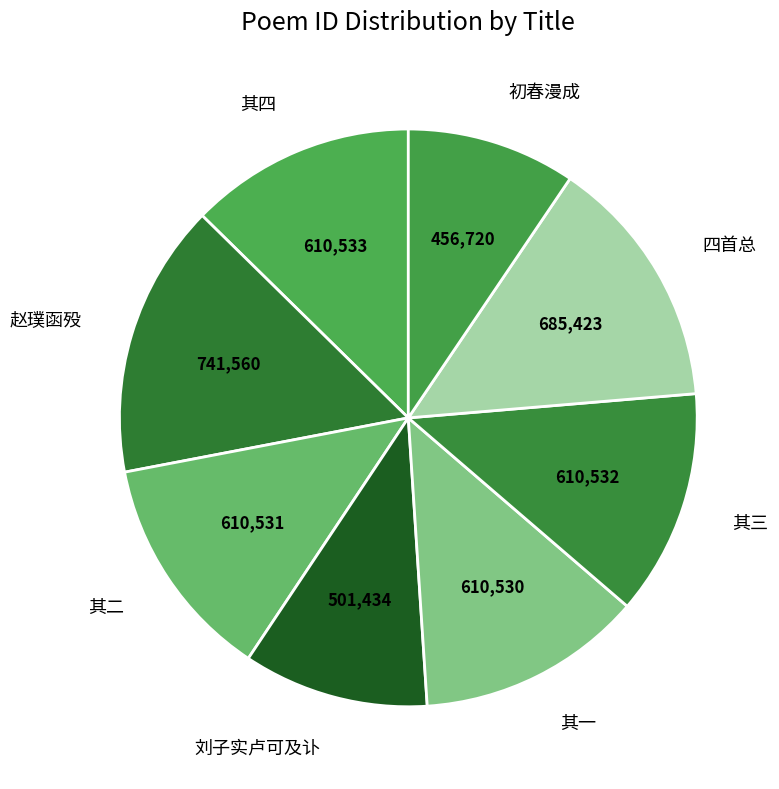

Does 其三 represent more than half of the total?

No